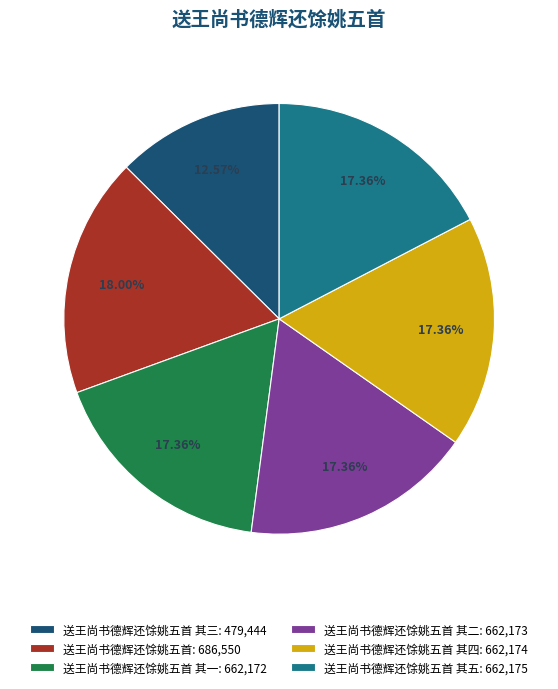

Do 送王尚书德辉还馀姚五首 其五: 662,175 and 送王尚书德辉还馀姚五首 其三: 479,444 together represent more than half of the pie?

No